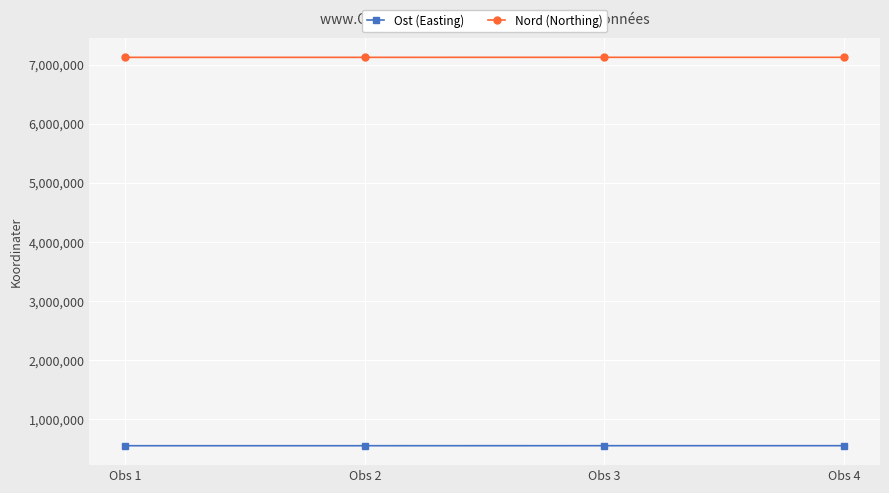

What are all the series names shown in the legend?

Ost (Easting), Nord (Northing)